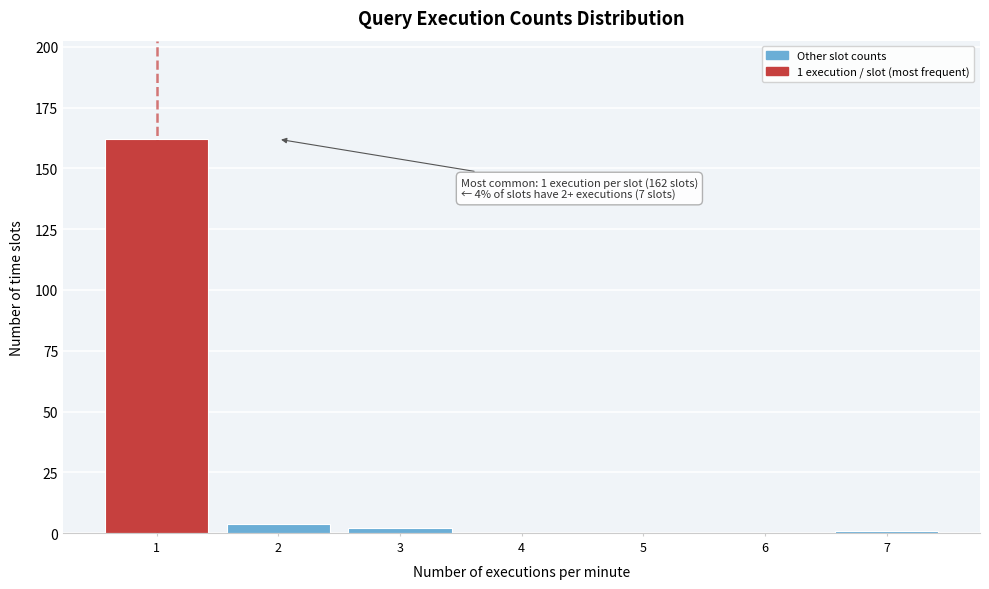

Reading right to left, list all the values displayed in this chart.

7=1	6=0	5=0	4=0	3=2	2=4	1=162